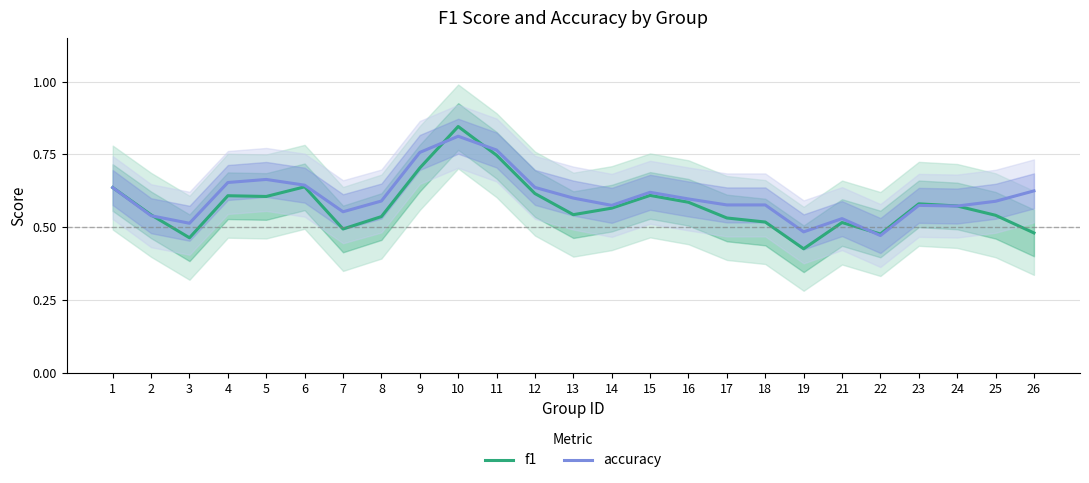

Reading right to left, what are all the values shown in this chart?

f1: 26=0.5	25=0.5	24=0.6	23=0.6	22=0.5	21=0.5	19=0.4	18=0.5	17=0.5	16=0.6	15=0.6	14=0.6	13=0.5	12=0.6	11=0.7	10=0.8	9=0.7	8=0.5	7=0.5	6=0.6	5=0.6	4=0.6	3=0.5	2=0.5	1=0.6
accuracy: 26=0.6	25=0.6	24=0.6	23=0.6	22=0.5	21=0.5	19=0.5	18=0.6	17=0.6	16=0.6	15=0.6	14=0.6	13=0.6	12=0.6	11=0.8	10=0.8	9=0.8	8=0.6	7=0.6	6=0.6	5=0.7	4=0.7	3=0.5	2=0.5	1=0.6